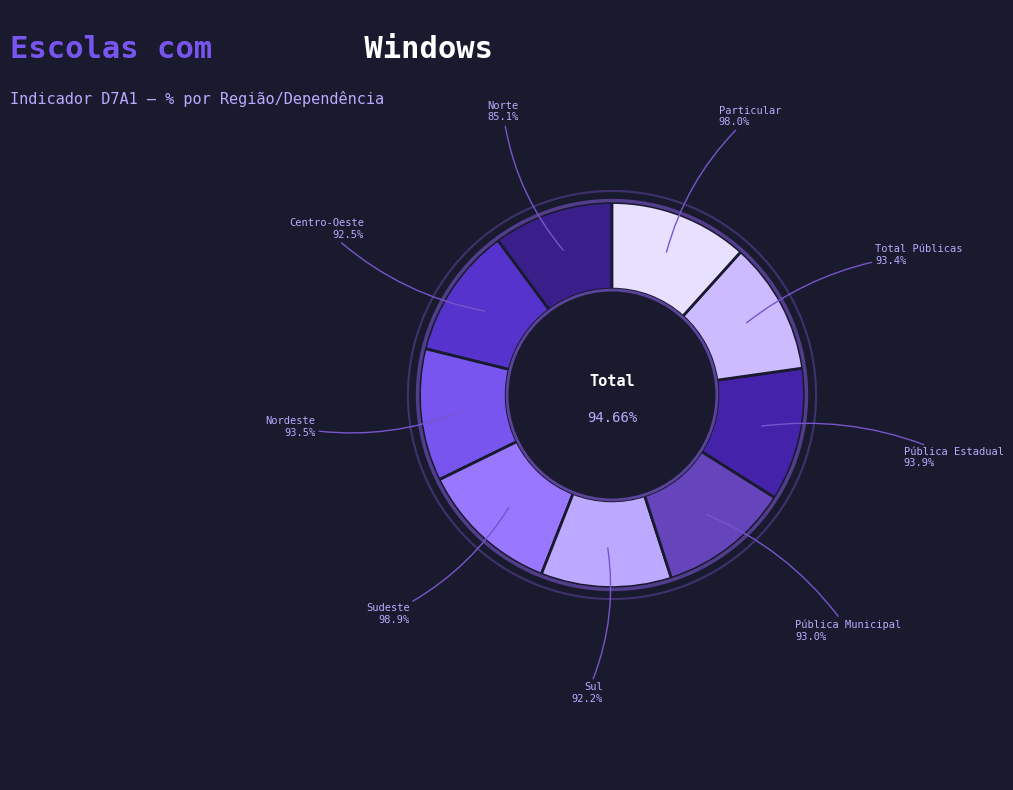

Combined, what portion of the pie is Pública Municipal and Sul?

22.0%